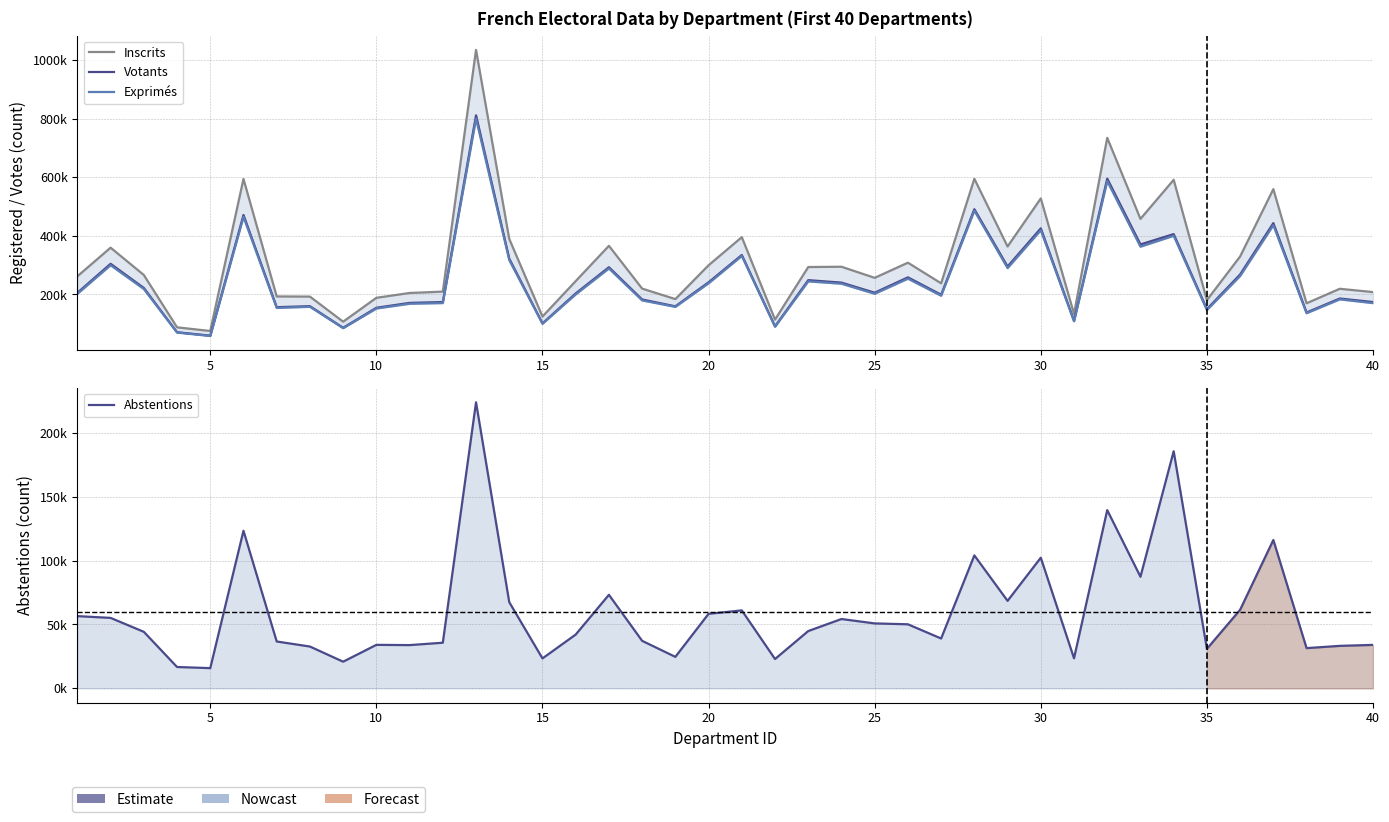

What is the difference between the maximum and second lowest values in the Inscrits series?

948440